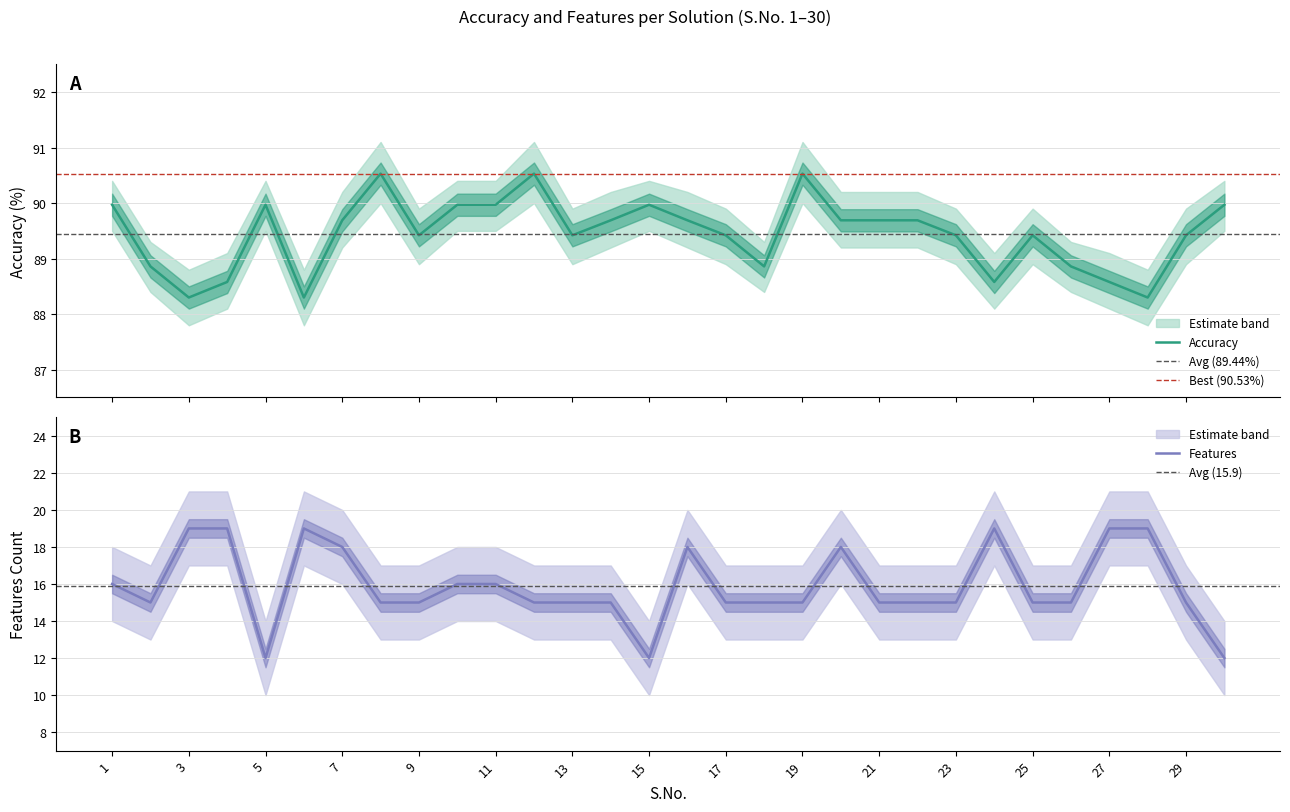

At which label does Features first exceed 15?

1